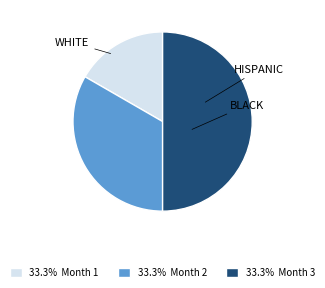

How many slices are in this pie chart?

3